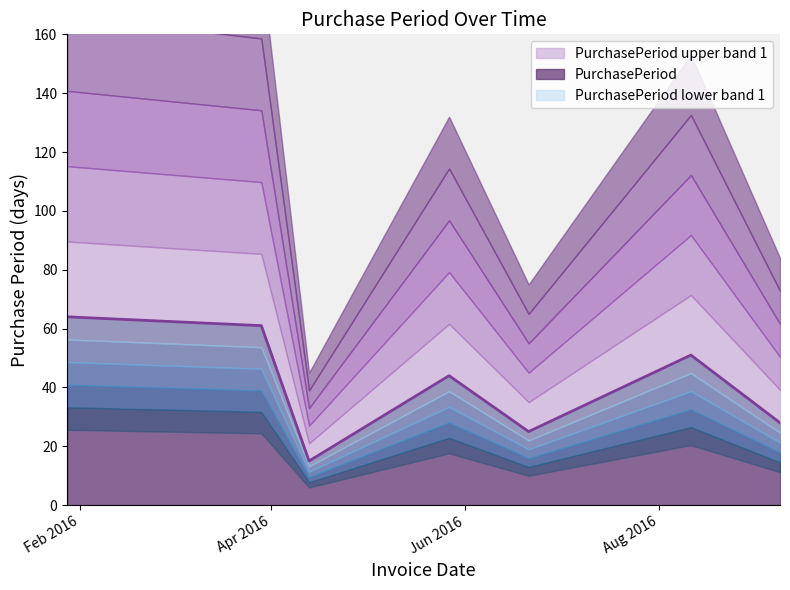

At which label does the data first exceed 44?

2016-01-28